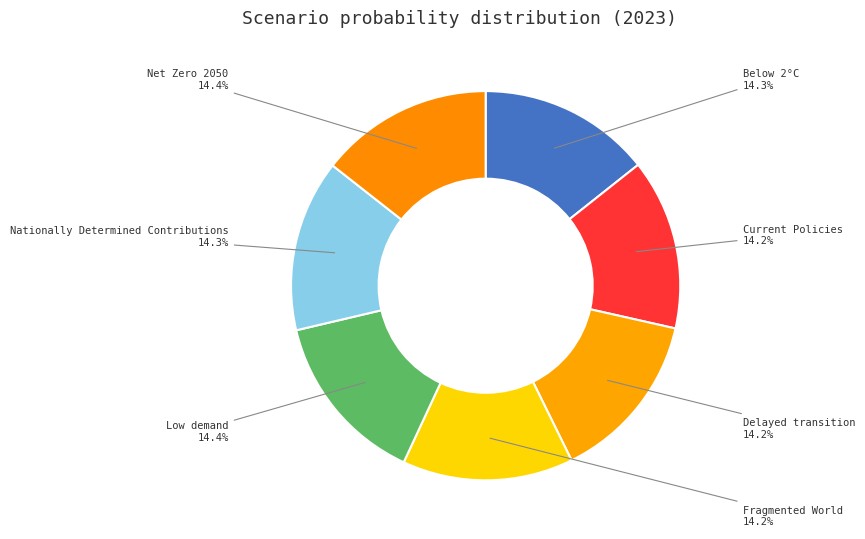

How many segments does this pie chart have?

7